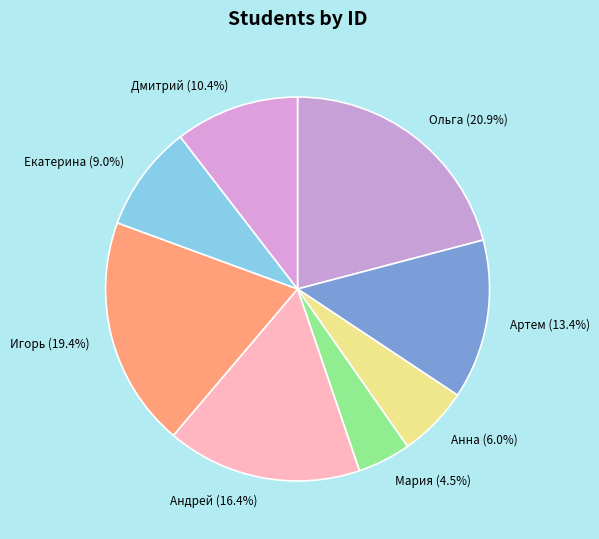

What is the ratio of the value at Екатерина to the value at Мария?

2.0